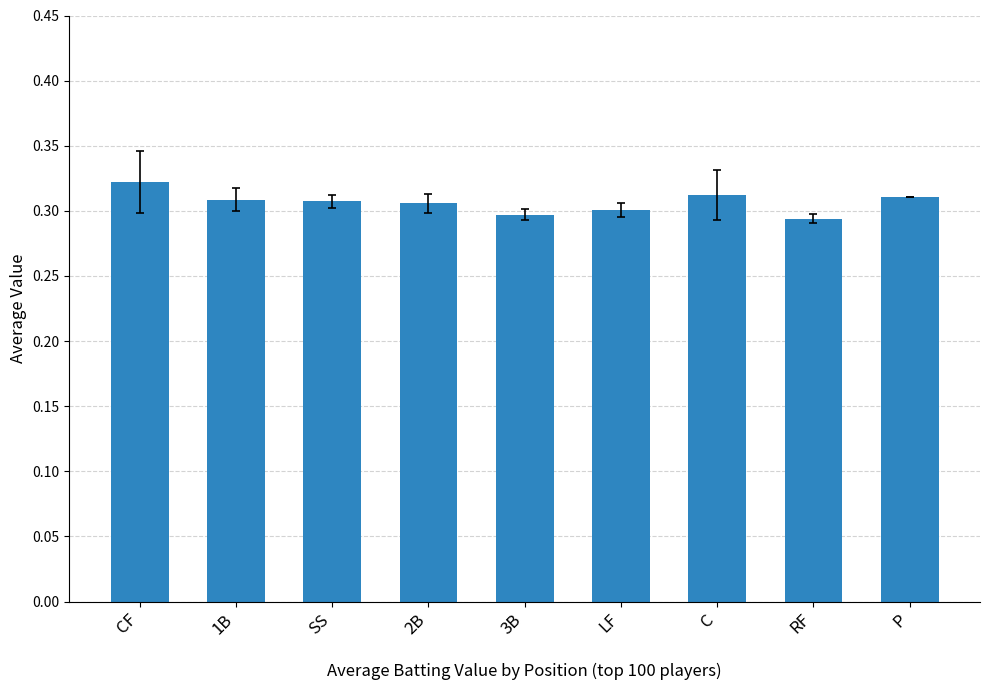

True or false: the data shows 0.3 at C.

True